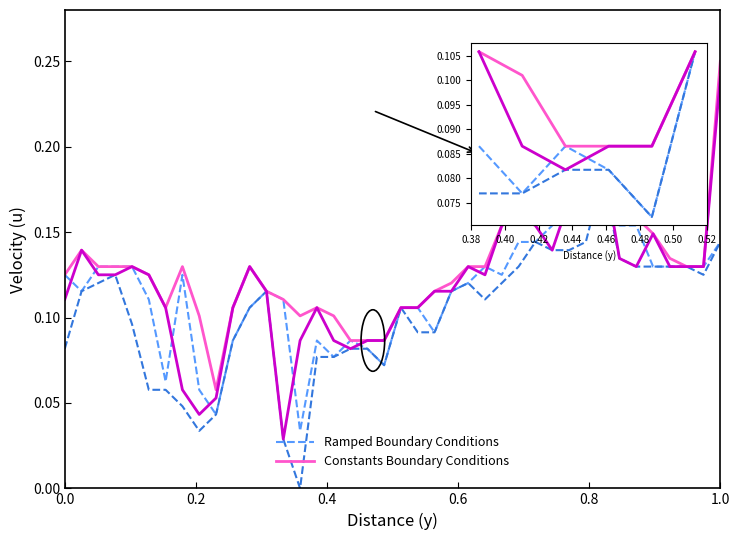

Rank the series at 24 from lowest to highest value.

Ramped Boundary Conditions, Constants Boundary Conditions